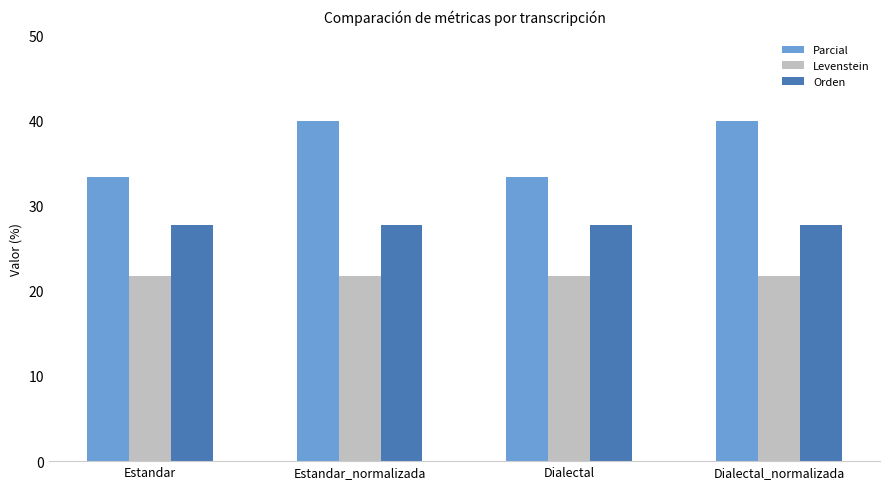

What is the approximate value of Levenstein at Estandar?

21.7